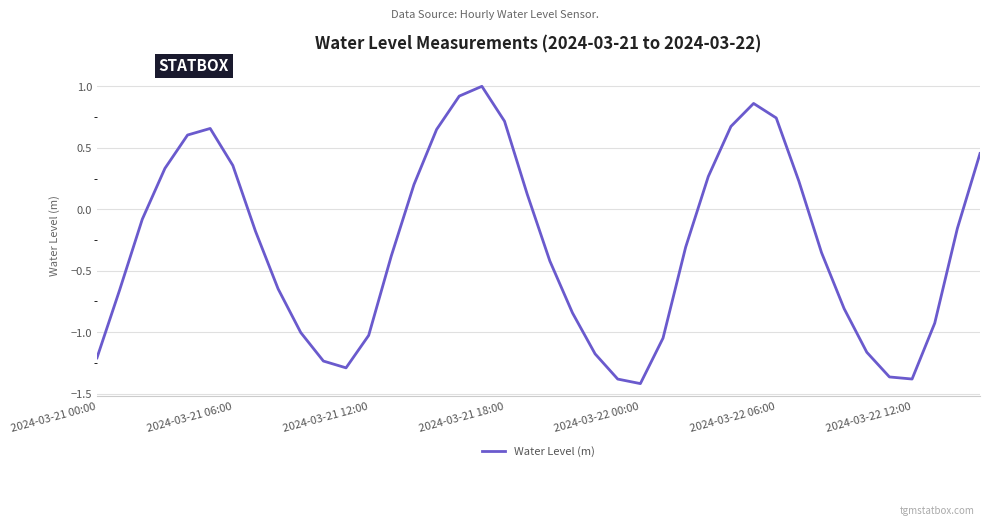

Does the chart display data point markers on the line(s)?

No